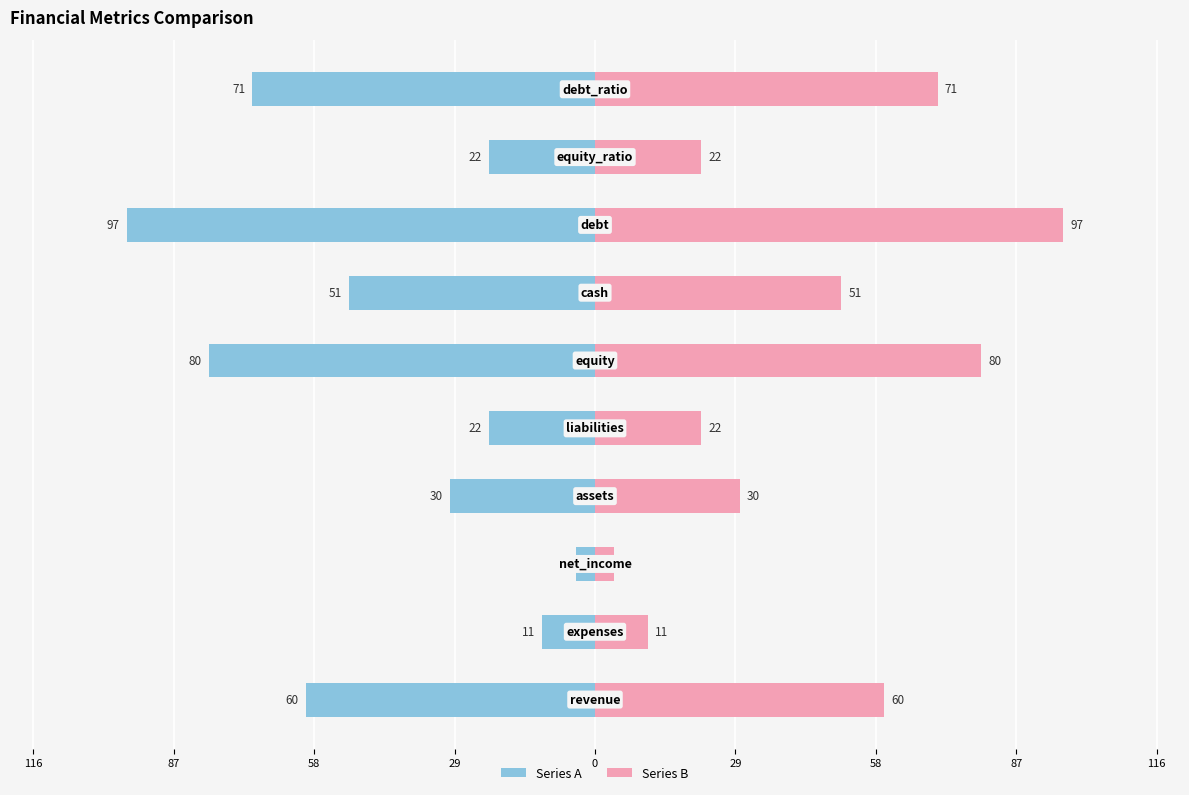

How many bars are there in total?

20